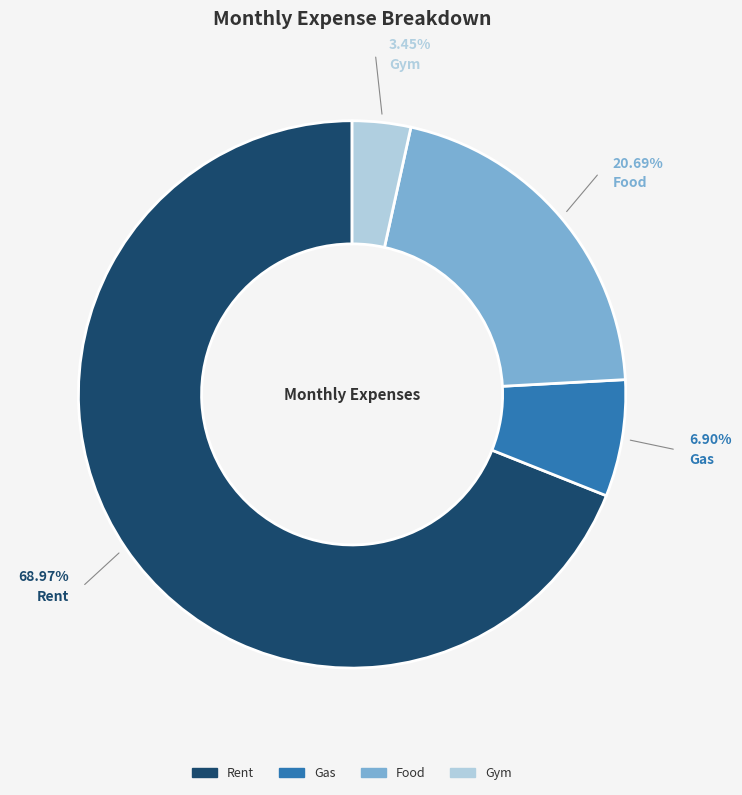

Is there any slice that represents more than half of the pie?

Yes